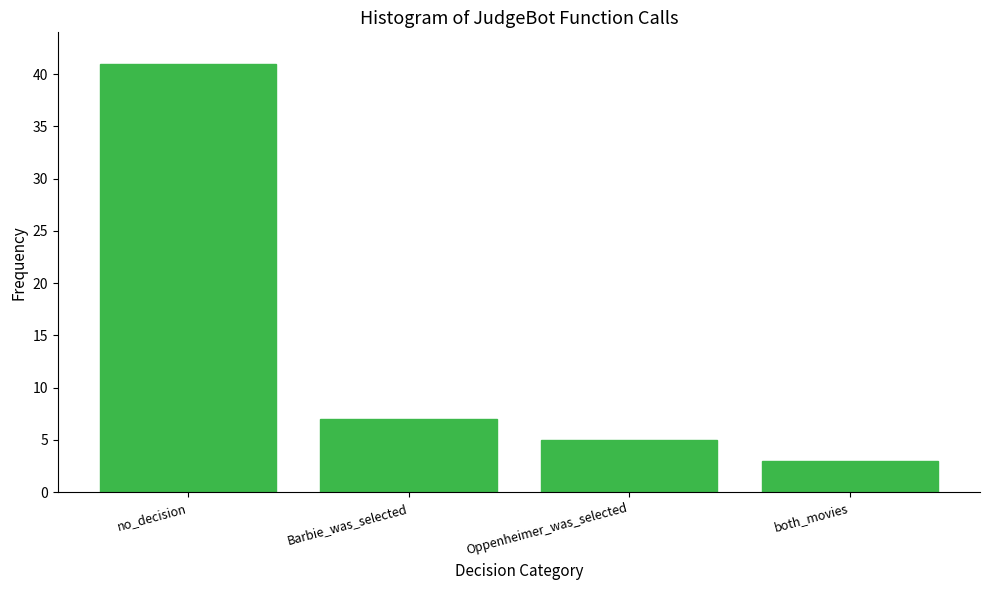

Reading right to left, list all the values displayed in this chart.

3	5	7	41